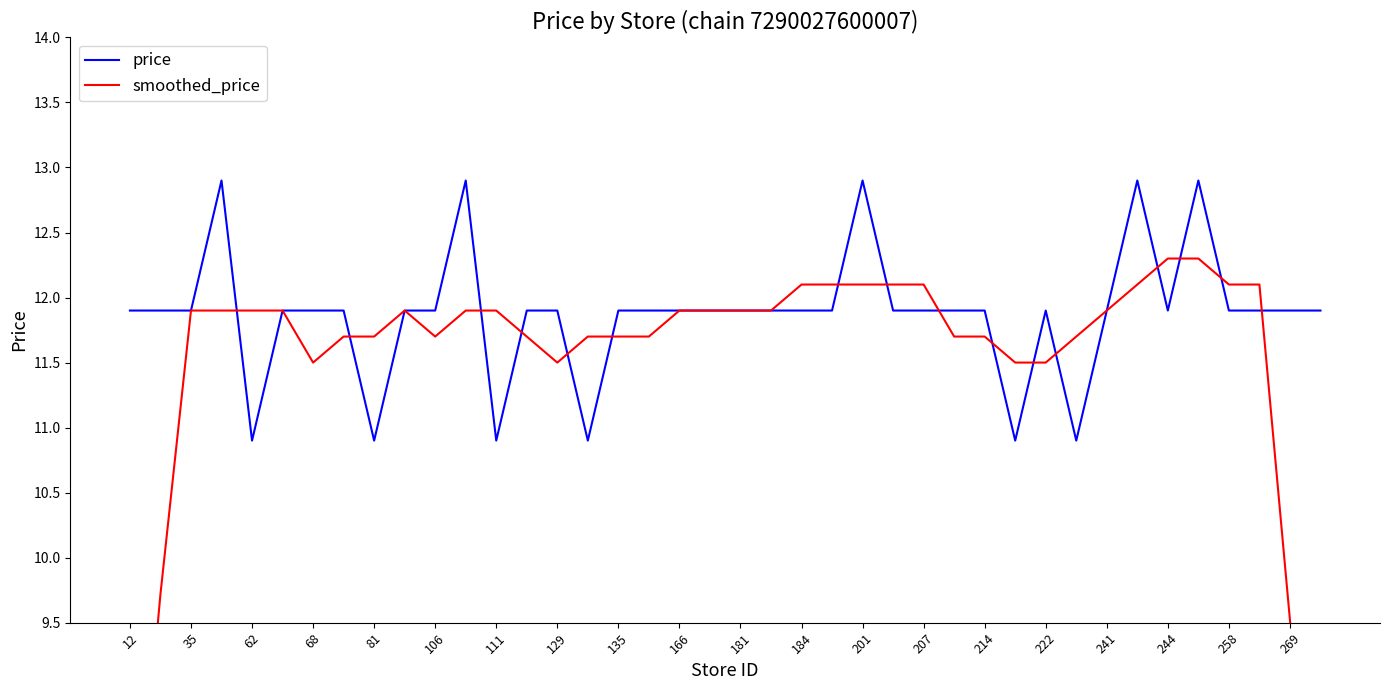

The value of price at 129 is 11.9. True or false?

True